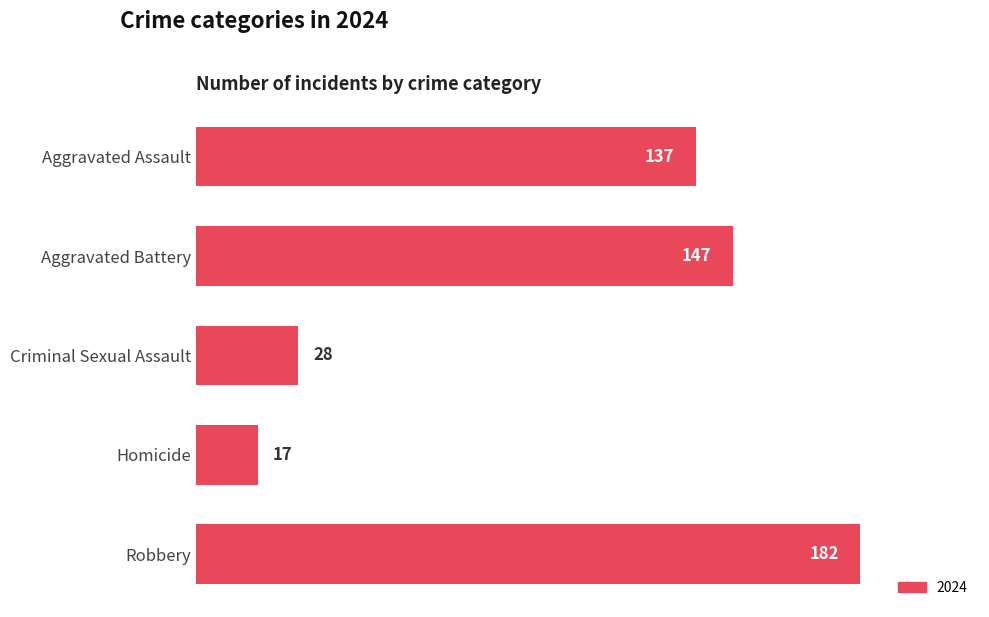

The chart shows a value of 182 at Robbery. True or false?

True